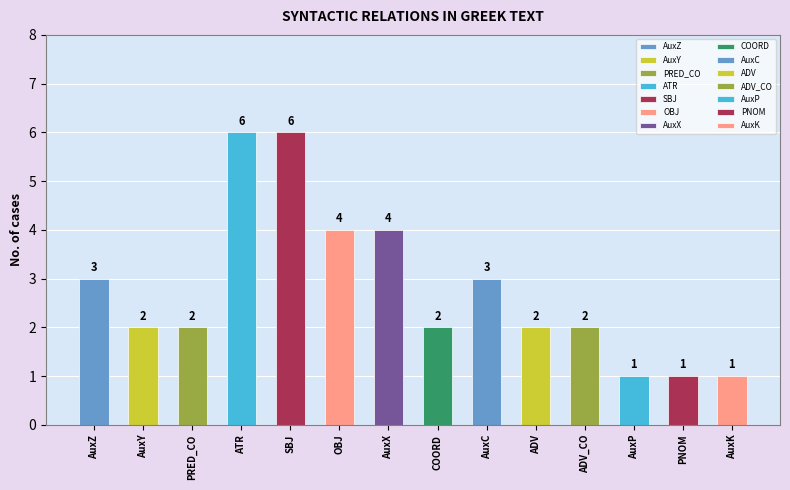

Reading right to left, transcribe all the data shown in this chart.

1	1	1	2	2	3	2	4	4	6	6	2	2	3